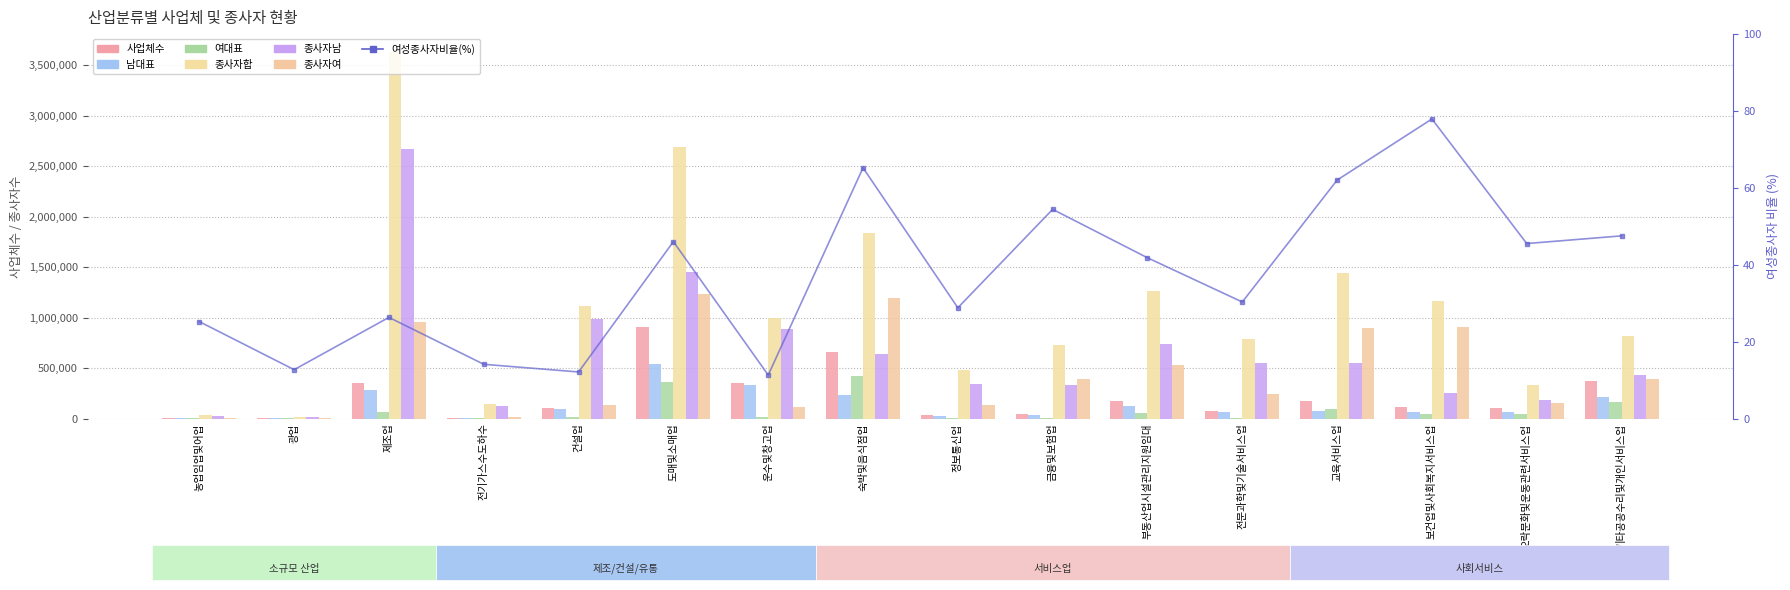

What position from the left is 운수및창고업?

7